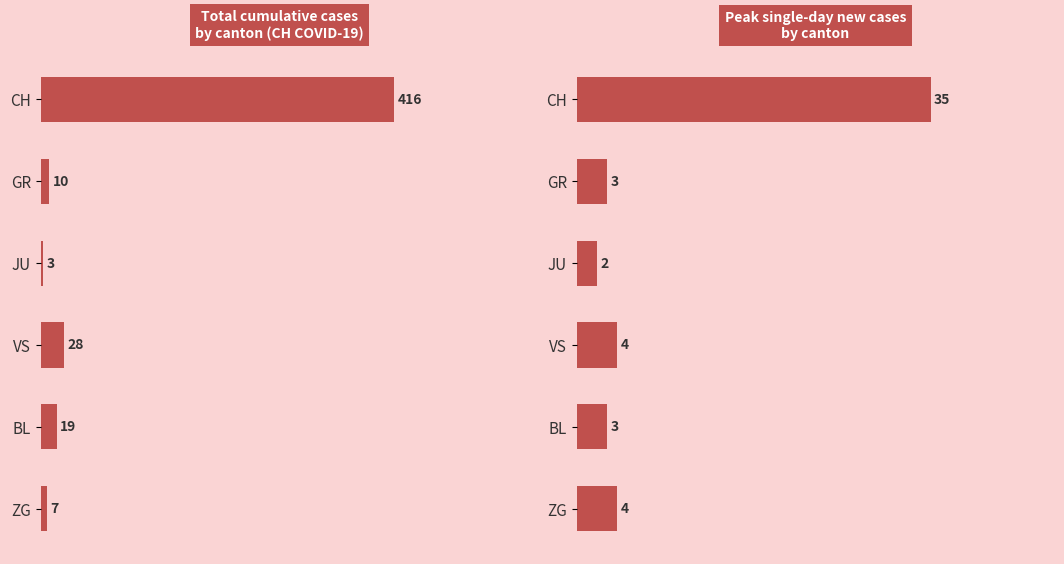

What is the maximum value shown in the chart?

416